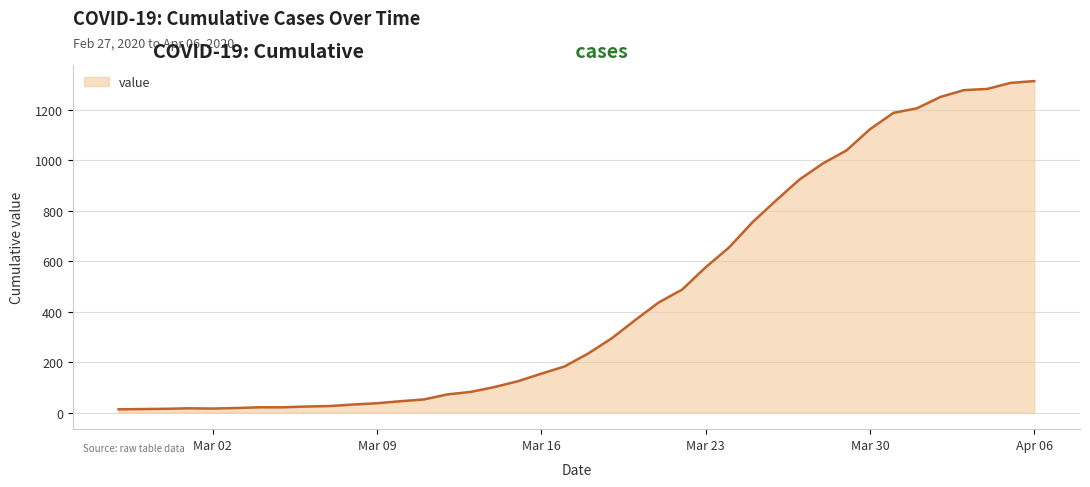

What is the difference between the maximum and minimum values?

1300